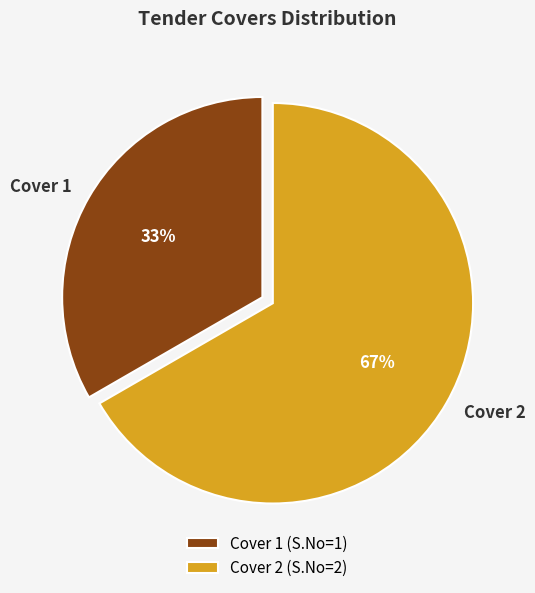

To the nearest percent, what is the average slice percentage?

50%